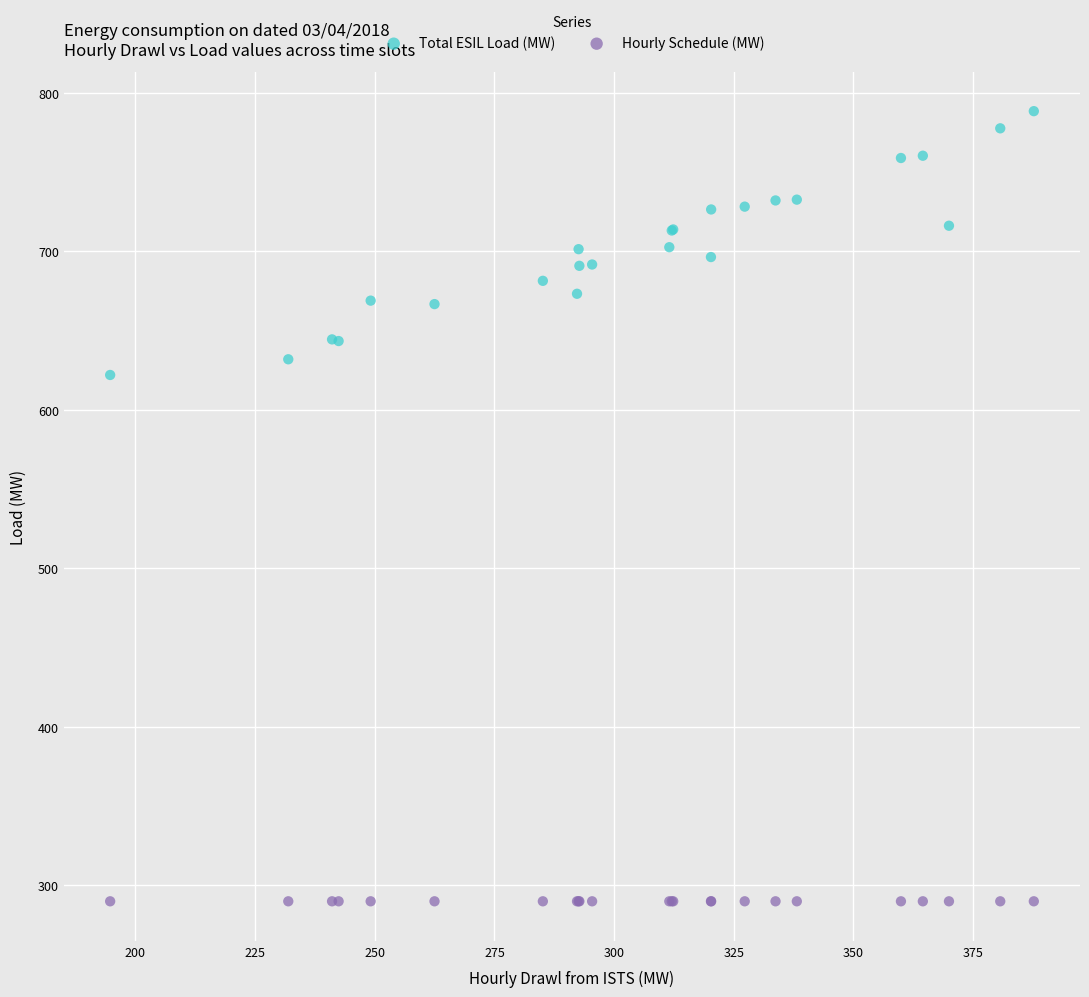

Which series contains the lowest Y value?

Hourly Schedule (MW)